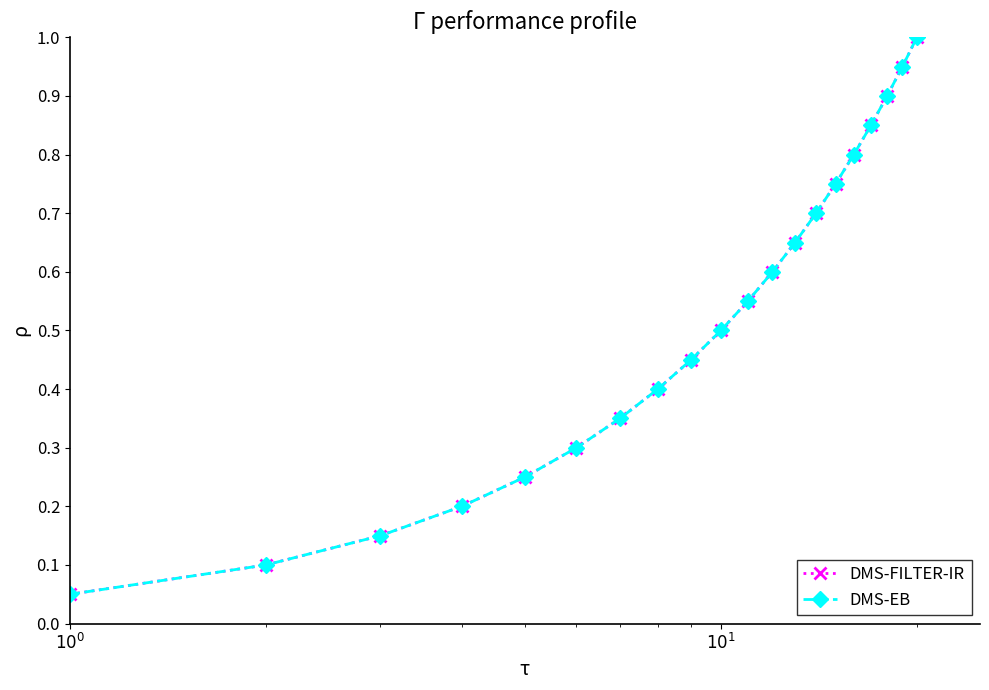

Which series has the largest total across all categories?

DMS-FILTER-IR